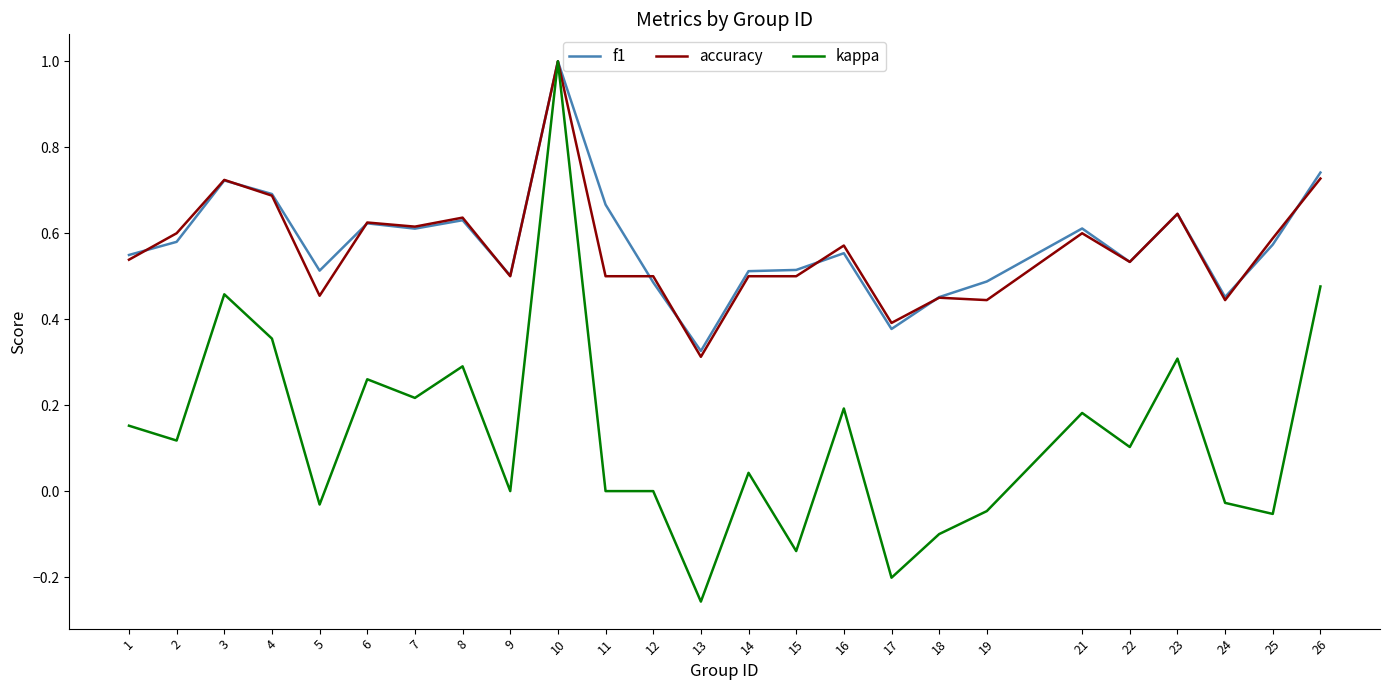

Is the value of f1 at 4 greater than the value of accuracy at 23?

Yes